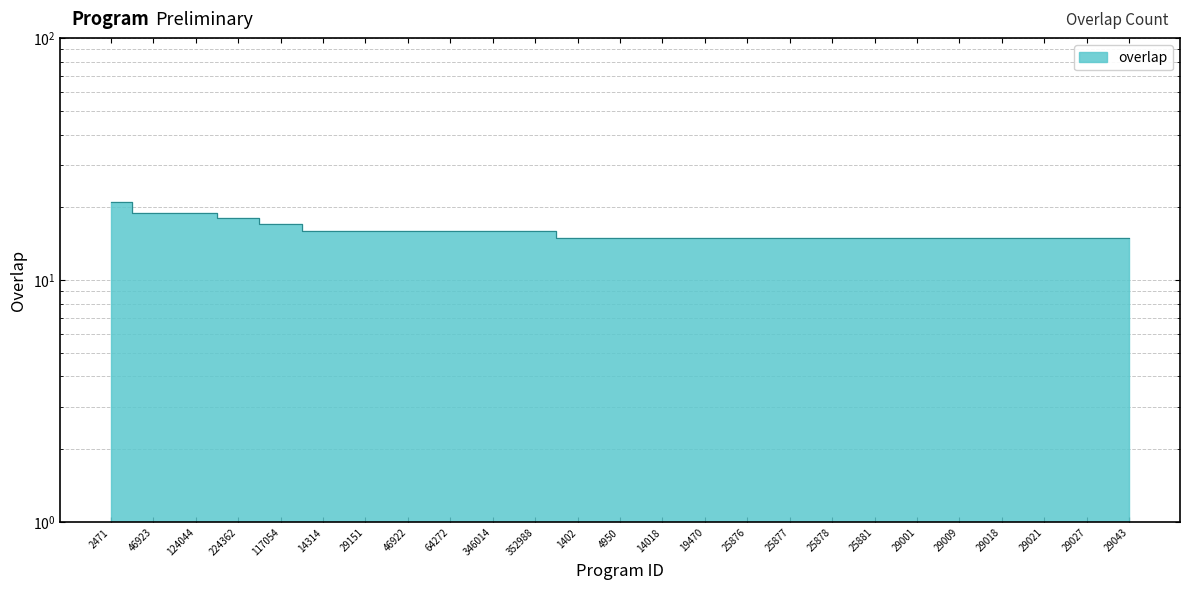

What is the difference between the values at 14018 and 124044?

4